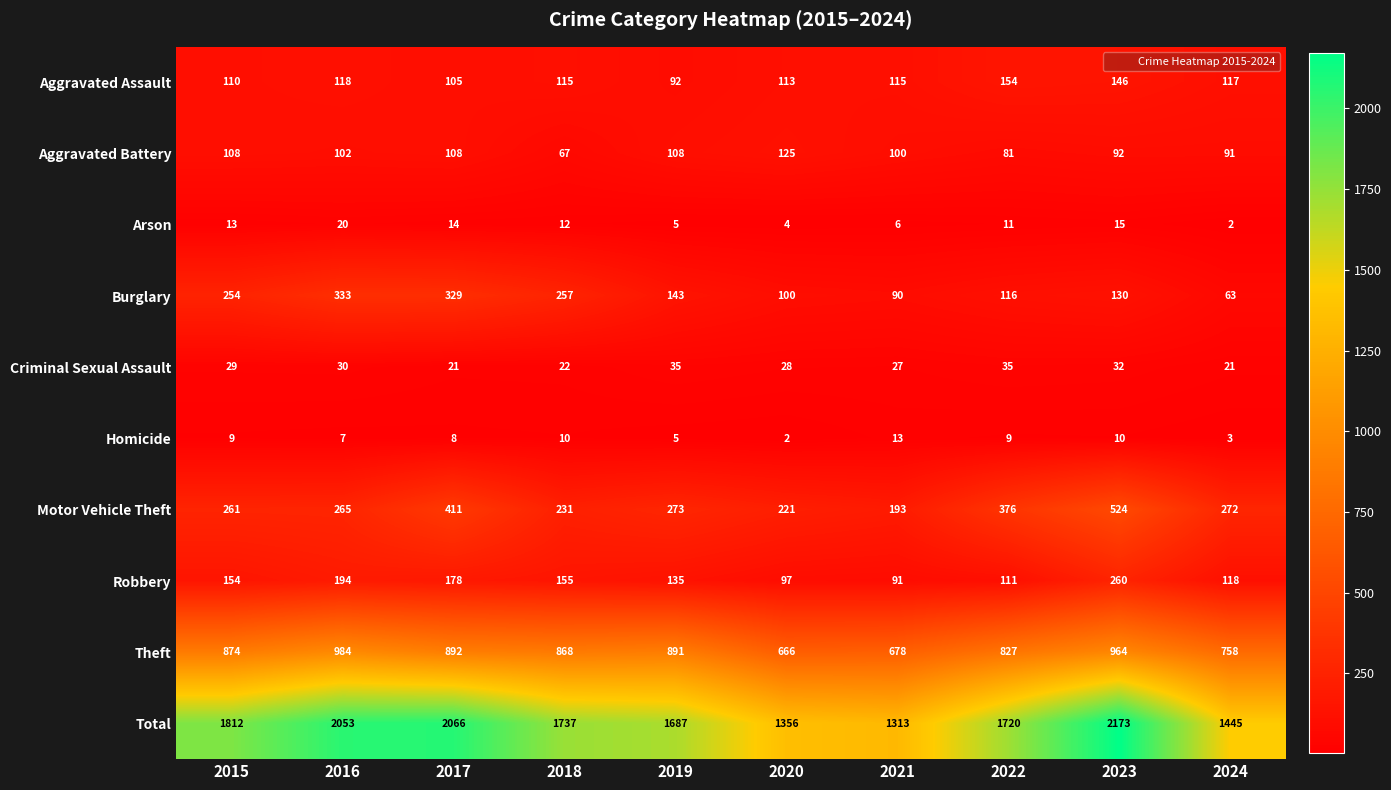

What is the sum of the Motor Vehicle Theft values at 2023 and 2022?

900